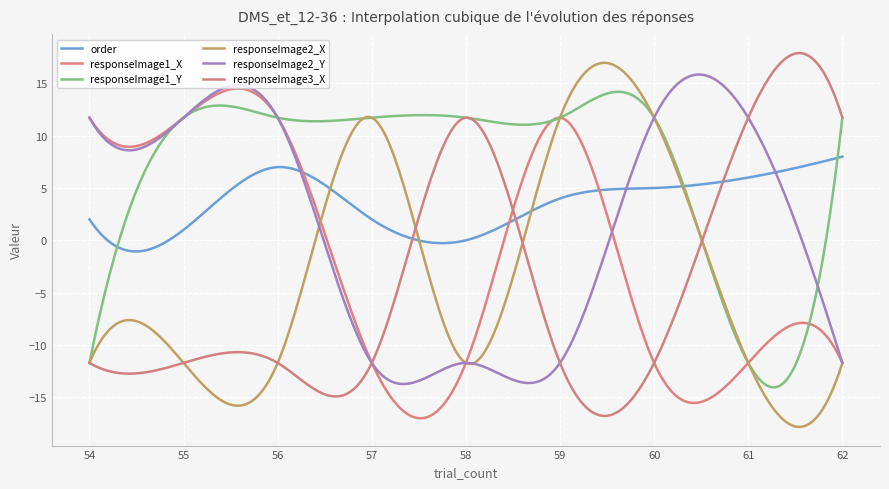

At how many categories does at least one series exceed 6?

300